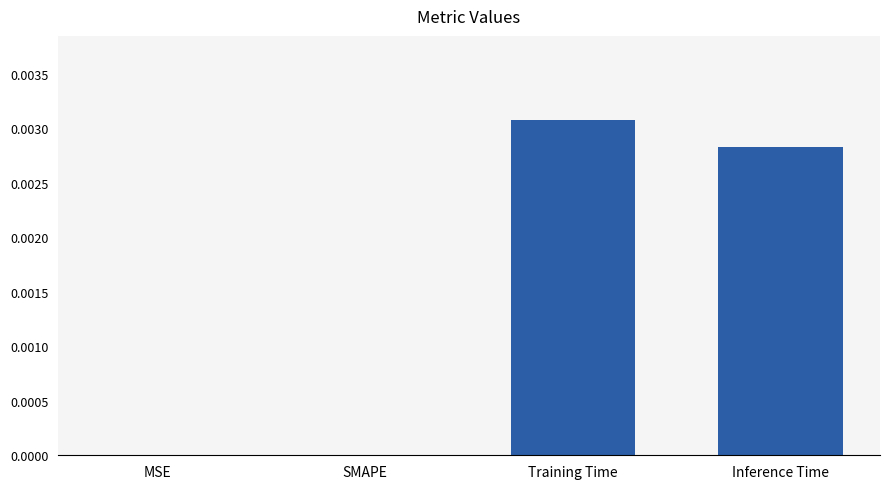

Which label corresponds to the largest value in the chart?

Training Time